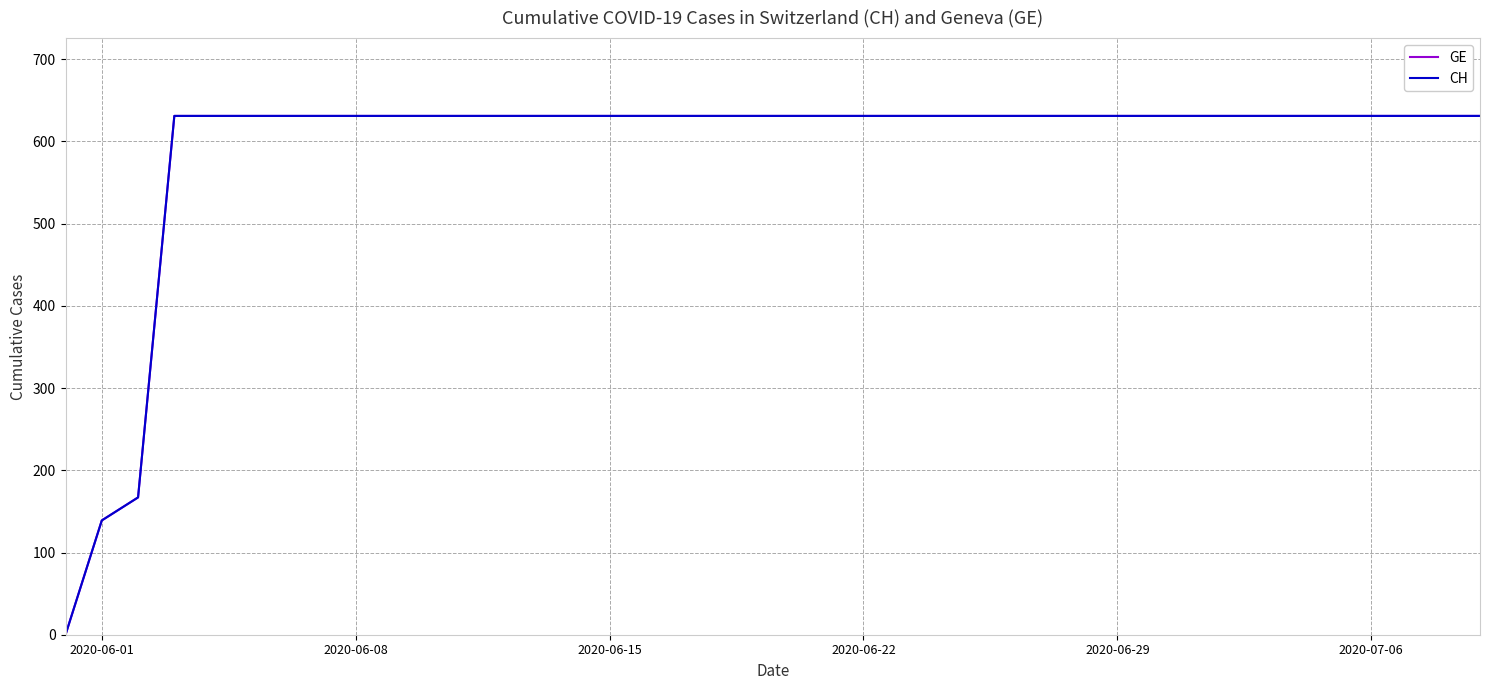

What is the average value of the GE series?

591